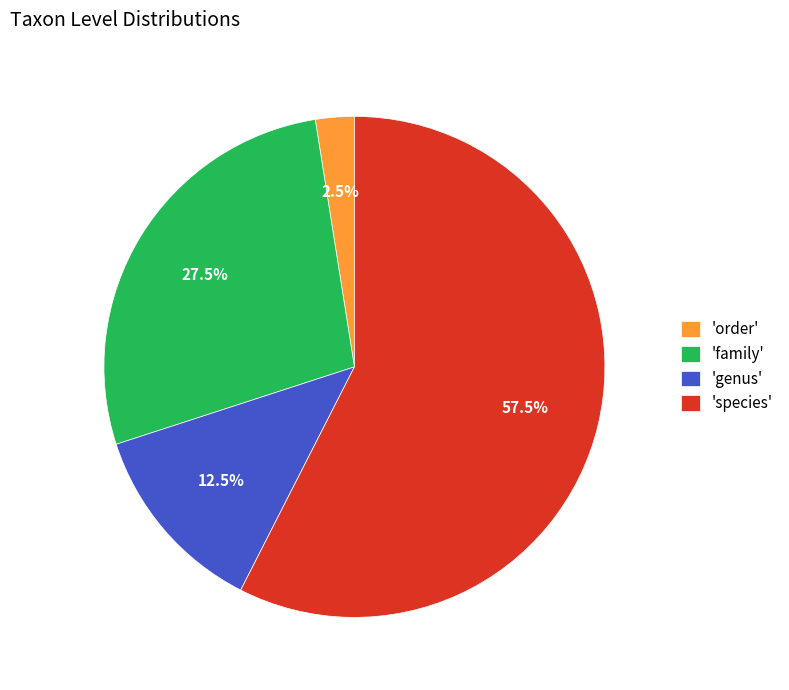

Which category accounts for the majority?

'species'